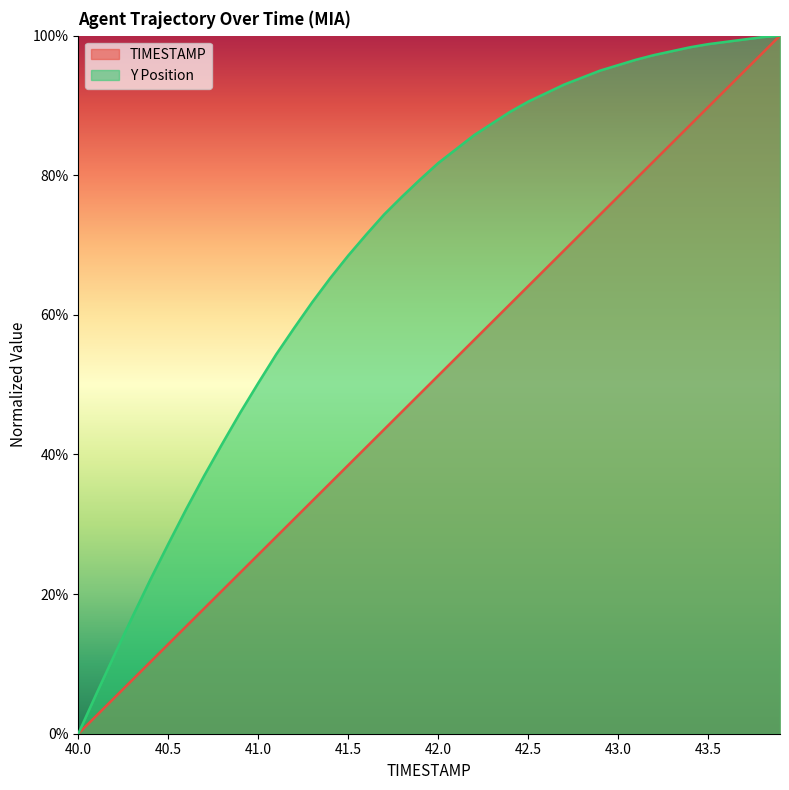

What is the sum of the Y values at 42.5 and 40.0?

0.9